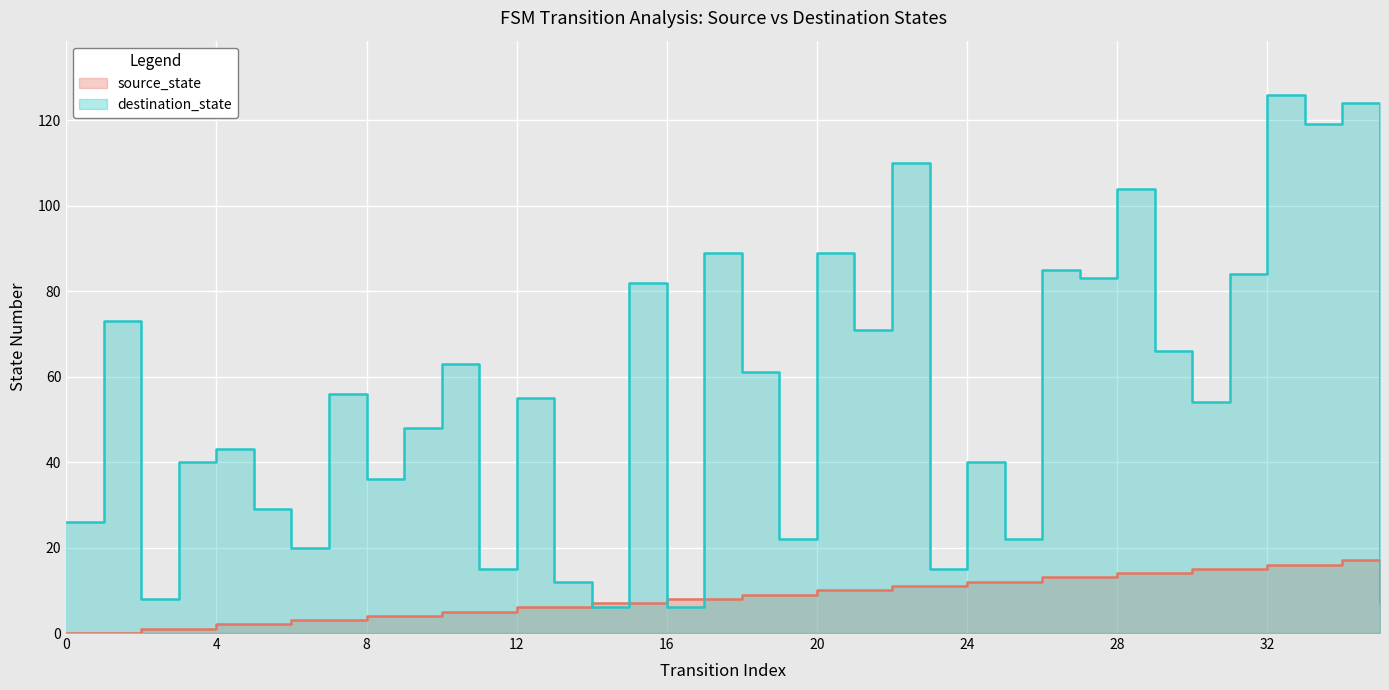

Where is the first local minimum for destination_state?

1